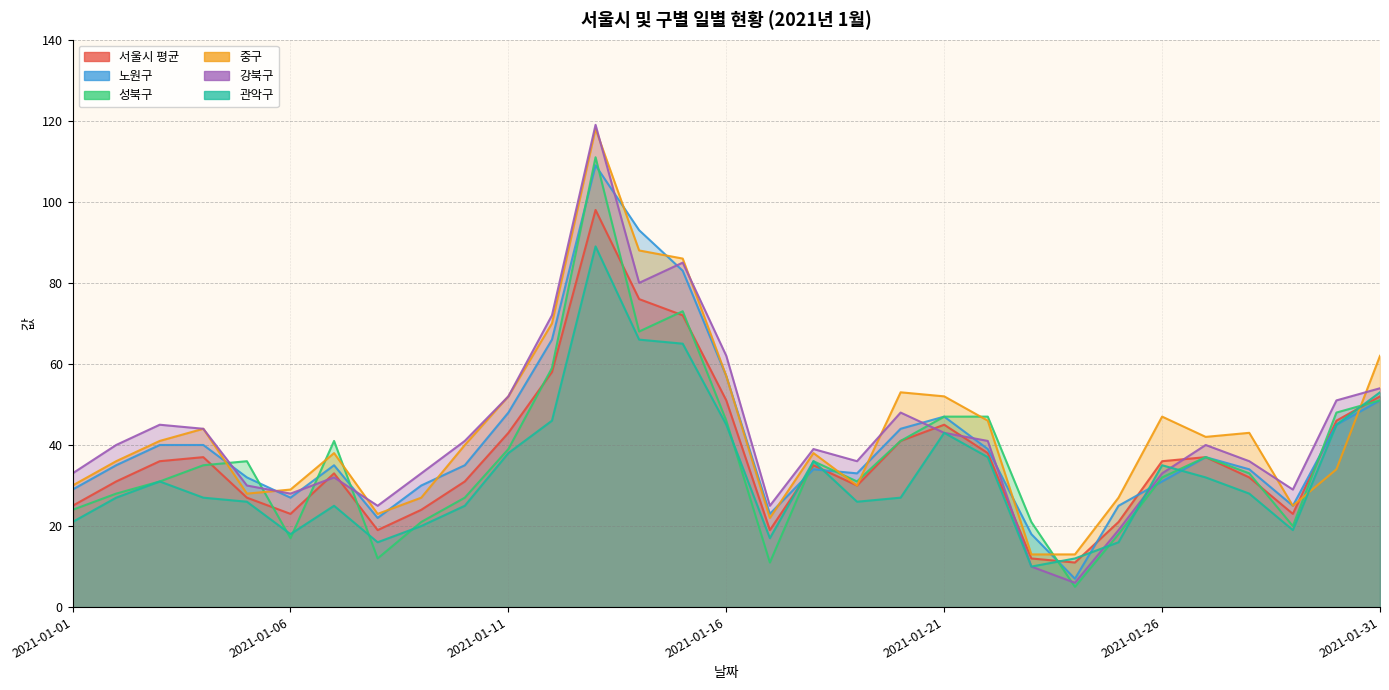

How many intersections are there between 중구 and 성북구?

10